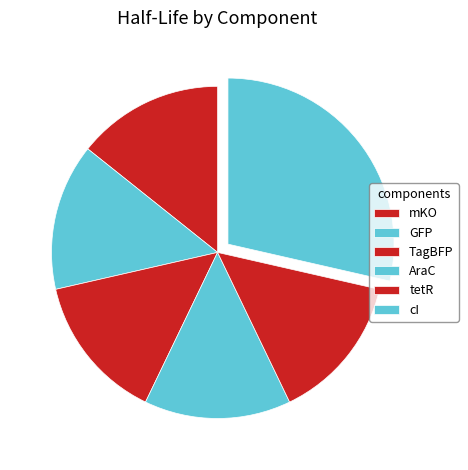

Which category has the biggest portion of the pie?

cI